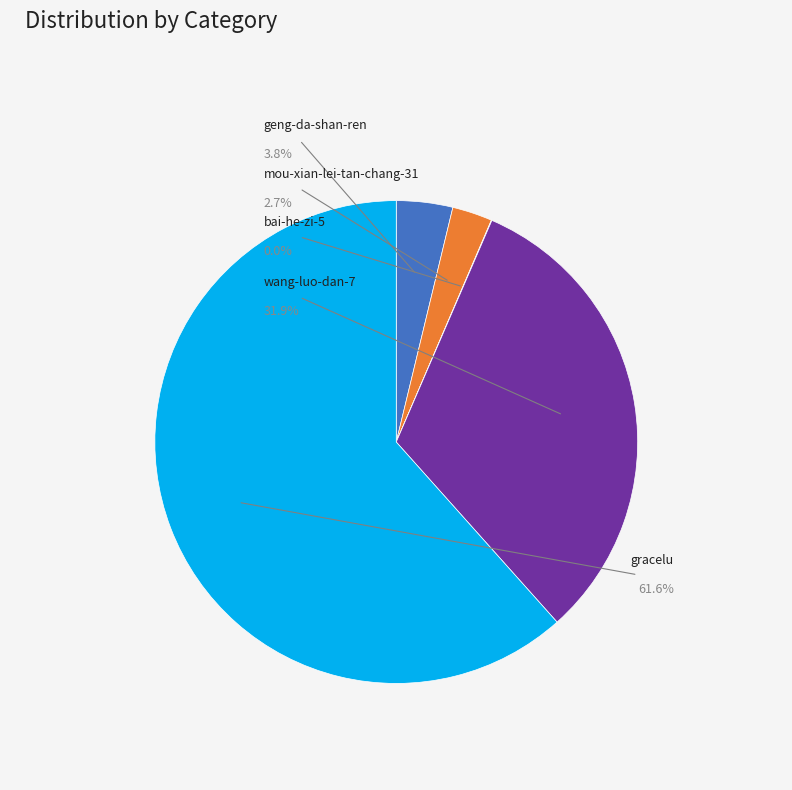

To the nearest percent, what is the combined percentage of geng-da-shan-ren and bai-he-zi-5?

4%